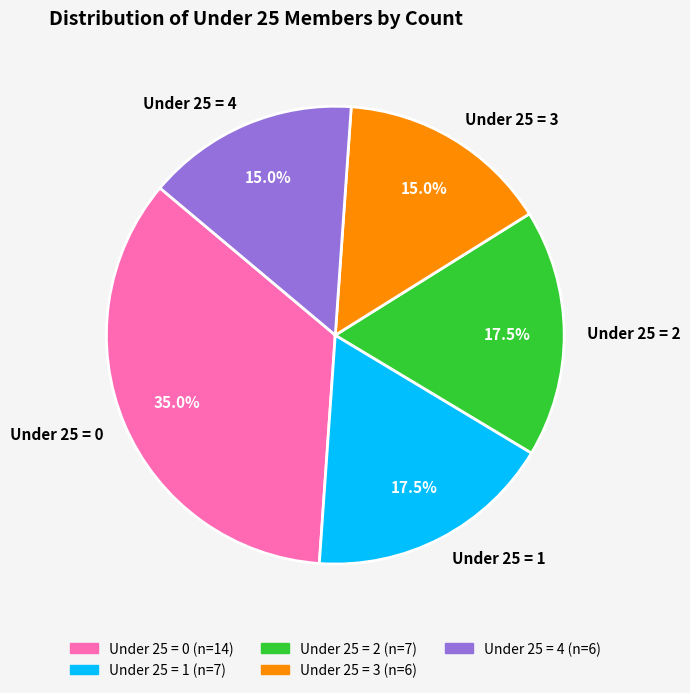

What is the total percentage of Under 25 = 1 and Under 25 = 4?

32.5%